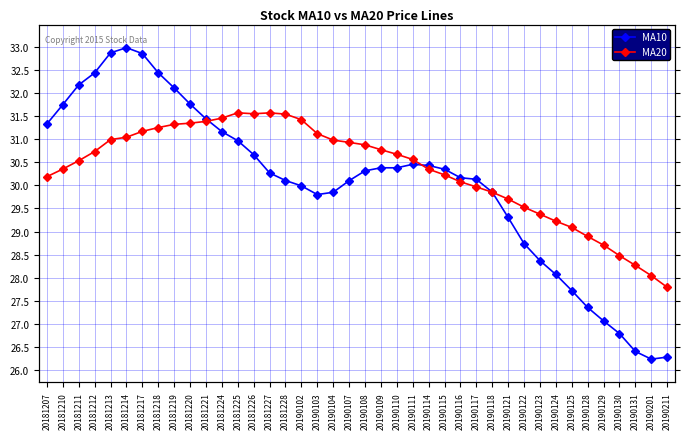

Reading left to right, transcribe all the data shown in this chart.

MA10: 31.3	31.7	32.2	32.4	32.9	33.0	32.8	32.4	32.1	31.8	31.4	31.2	31.0	30.7	30.3	30.1	30.0	29.8	29.9	30.1	30.3	30.4	30.4	30.5	30.4	30.3	30.2	30.1	29.9	29.3	28.7	28.4	28.1	27.7	27.4	27.1	26.8	26.4	26.2	26.3
MA20: 30.2	30.4	30.5	30.7	31.0	31.0	31.2	31.2	31.3	31.3	31.4	31.5	31.6	31.5	31.6	31.5	31.4	31.1	31.0	30.9	30.9	30.8	30.7	30.6	30.3	30.2	30.1	30.0	29.9	29.7	29.5	29.4	29.2	29.1	28.9	28.7	28.5	28.3	28.0	27.8